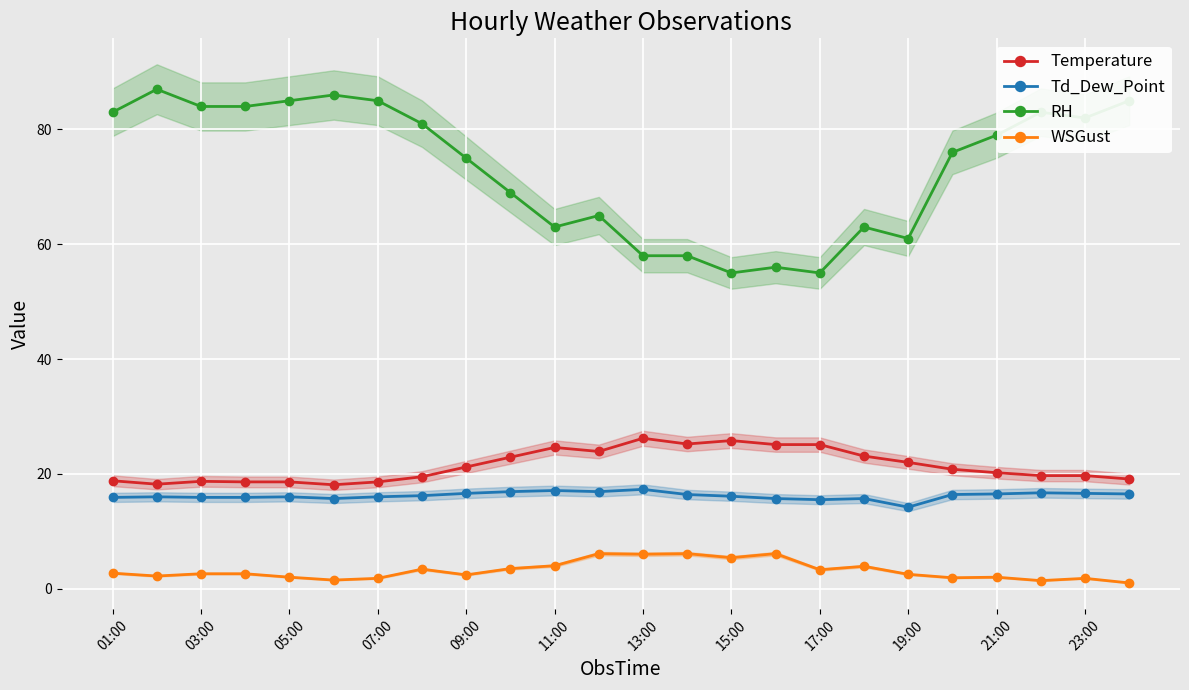

The RH series shows 117.1 at 21. True or false?

False